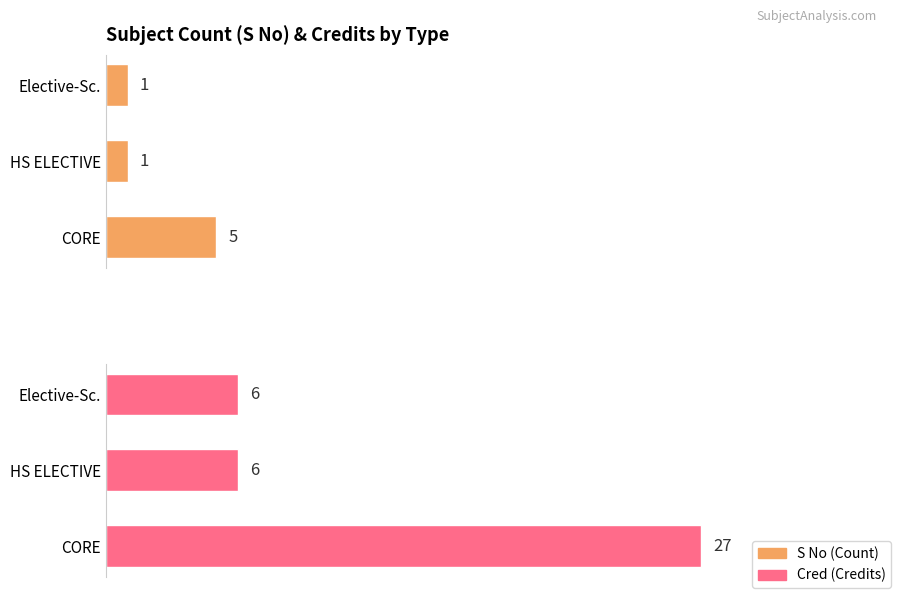

Reading left to right, list all the values displayed in this chart.

S No: 5	1	1
Cred: 27	6	6